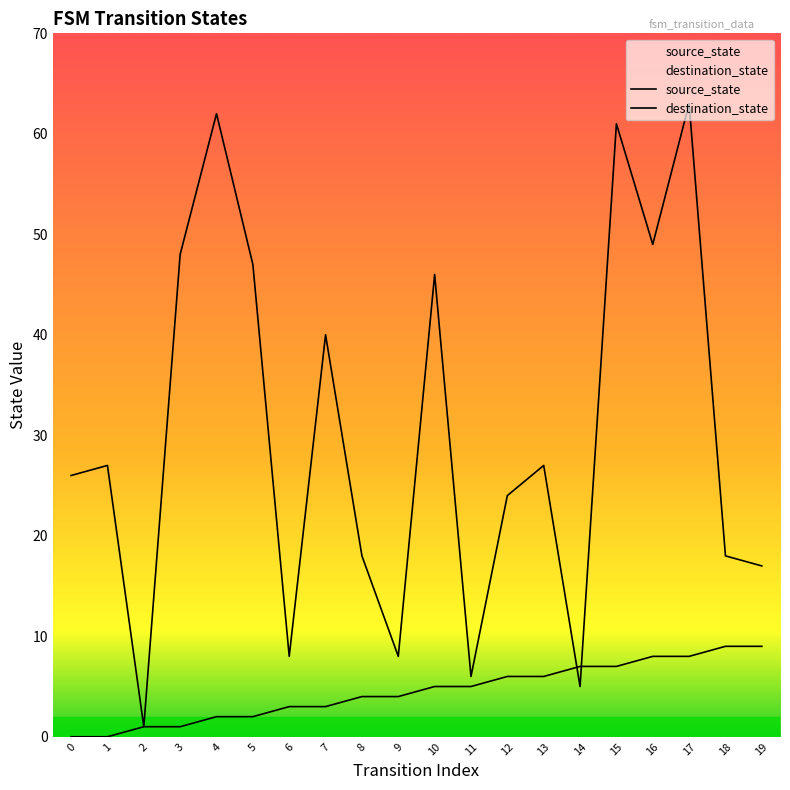

Is the value of destination_state at 12 greater than the value of source_state at 2?

Yes